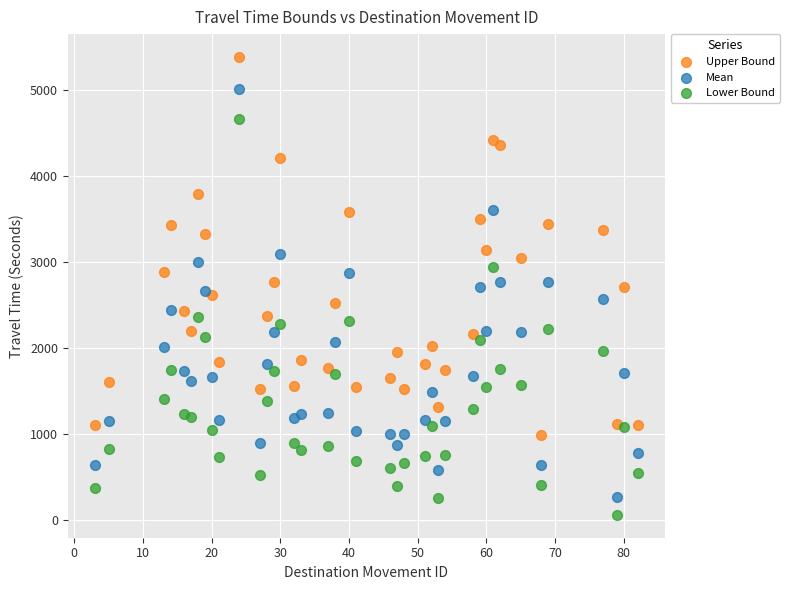

Which series has the widest spread of Y values?

Mean